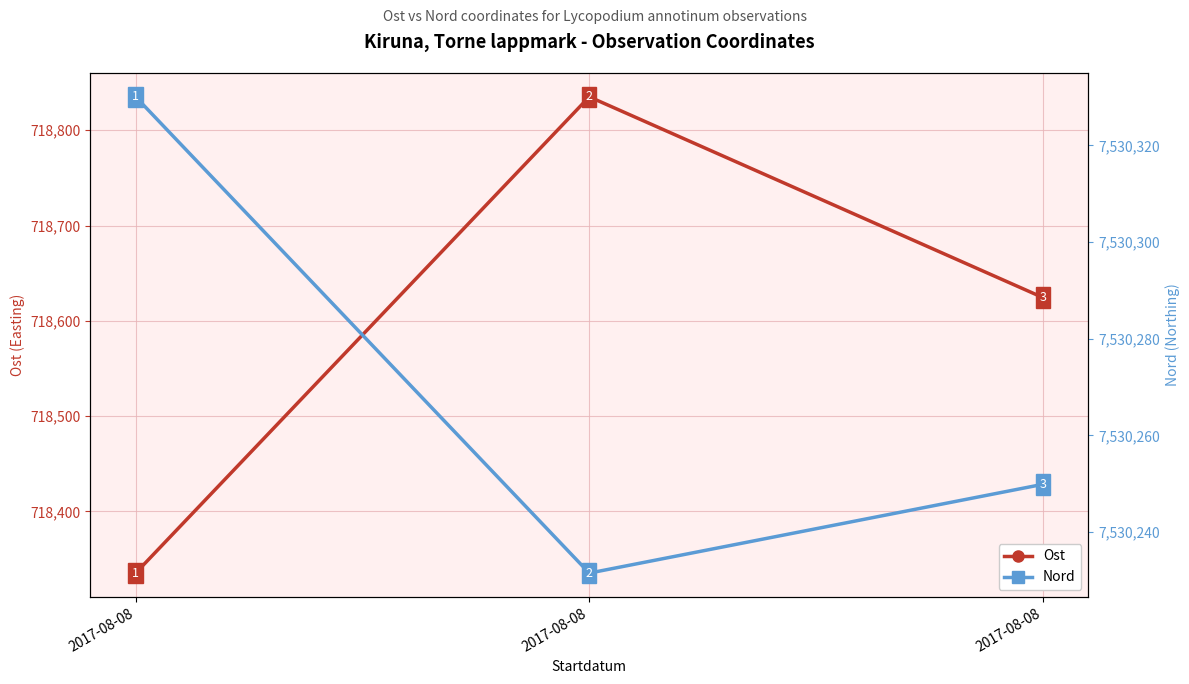

What is the sum of the Ost values at 2017-08-08 and 2017-08-08?

1436959.6